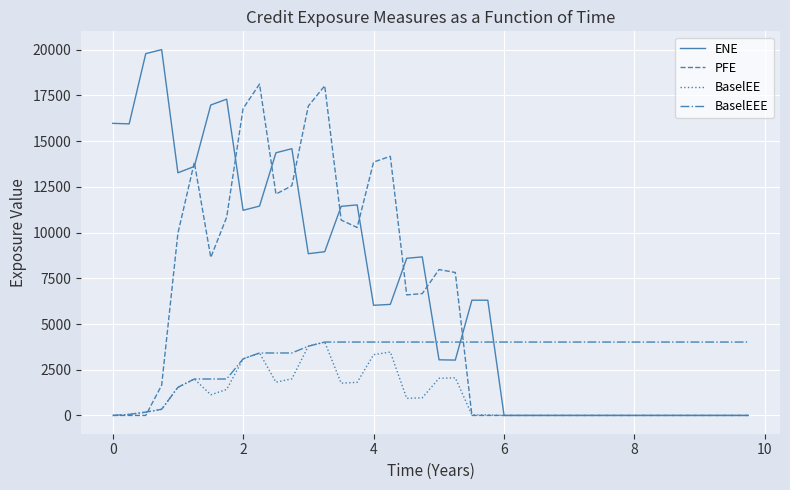

Which series has the widest spread of values?

ENE